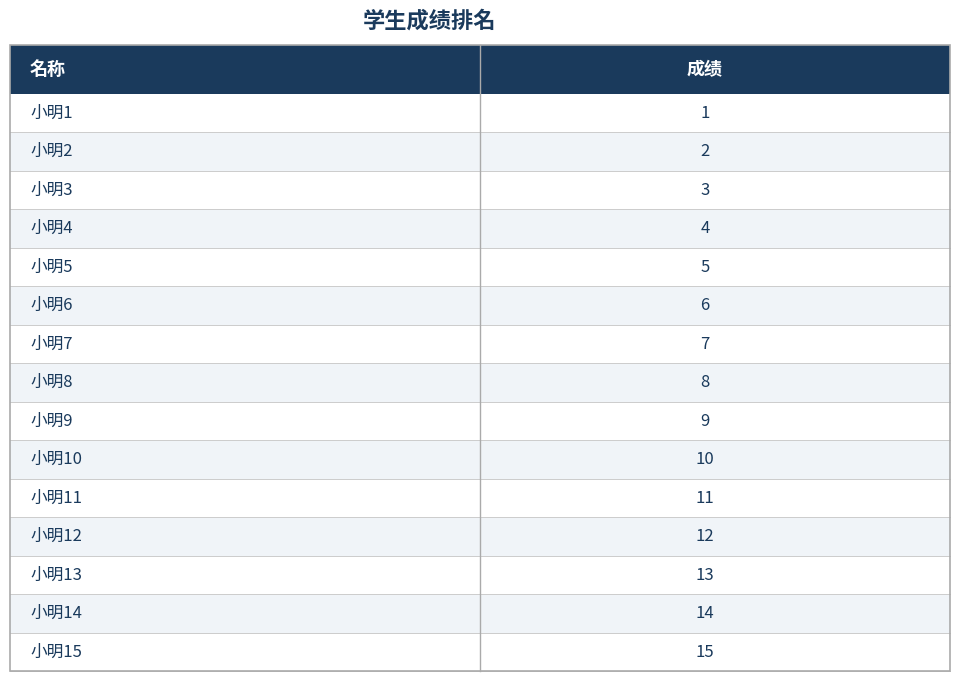

How many distinct data groups are displayed?

1